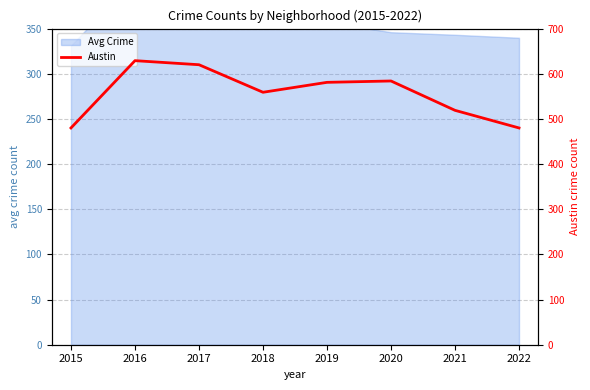

List the labels in order of value, largest first.

2016, 2017, 2020, 2019, 2018, 2021, 2015, 2022